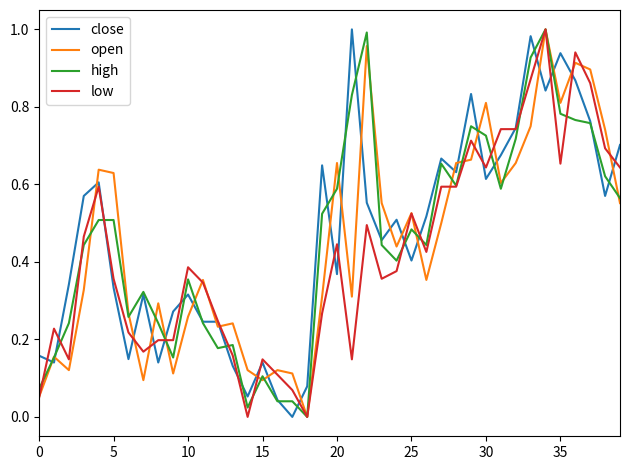

True or false: close and high cross at least once.

True